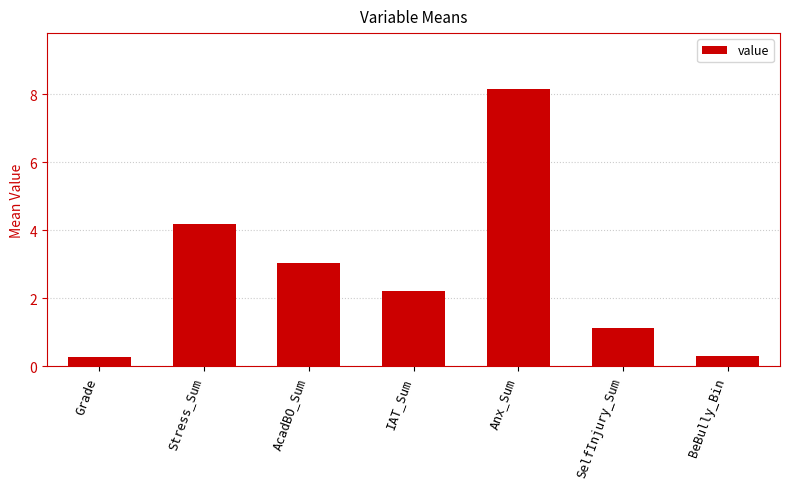

How many data points are less than 2?

3